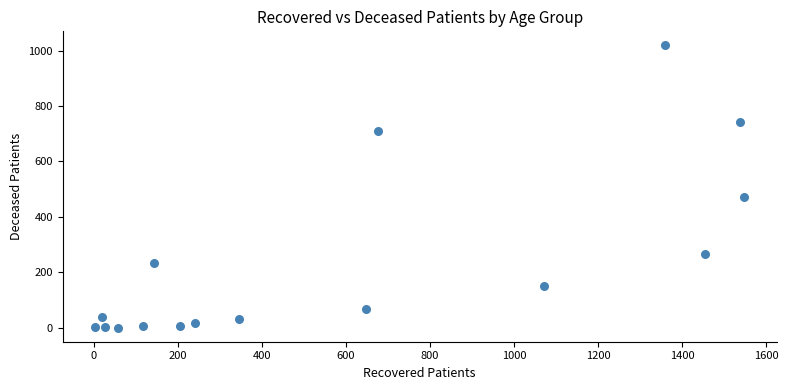

What Y value in the scatter plot is closest to 509?

472